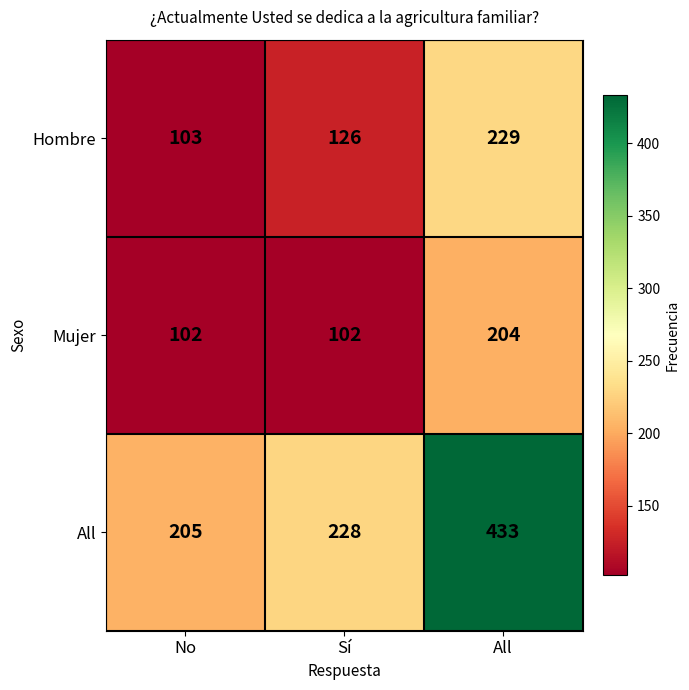

True or false: Mujer has a value of 30 at Sí.

False